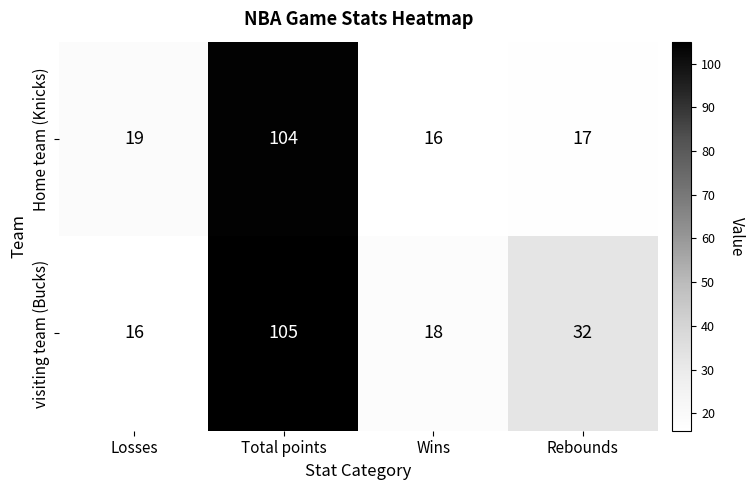

Which series has the largest total across all categories?

visiting team (Bucks)